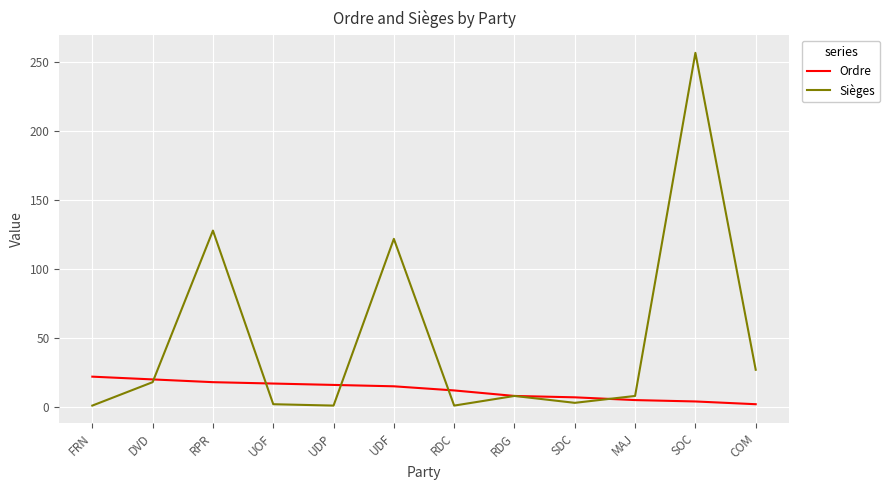

Rank the series at MAJ from highest to lowest value.

Sièges, Ordre